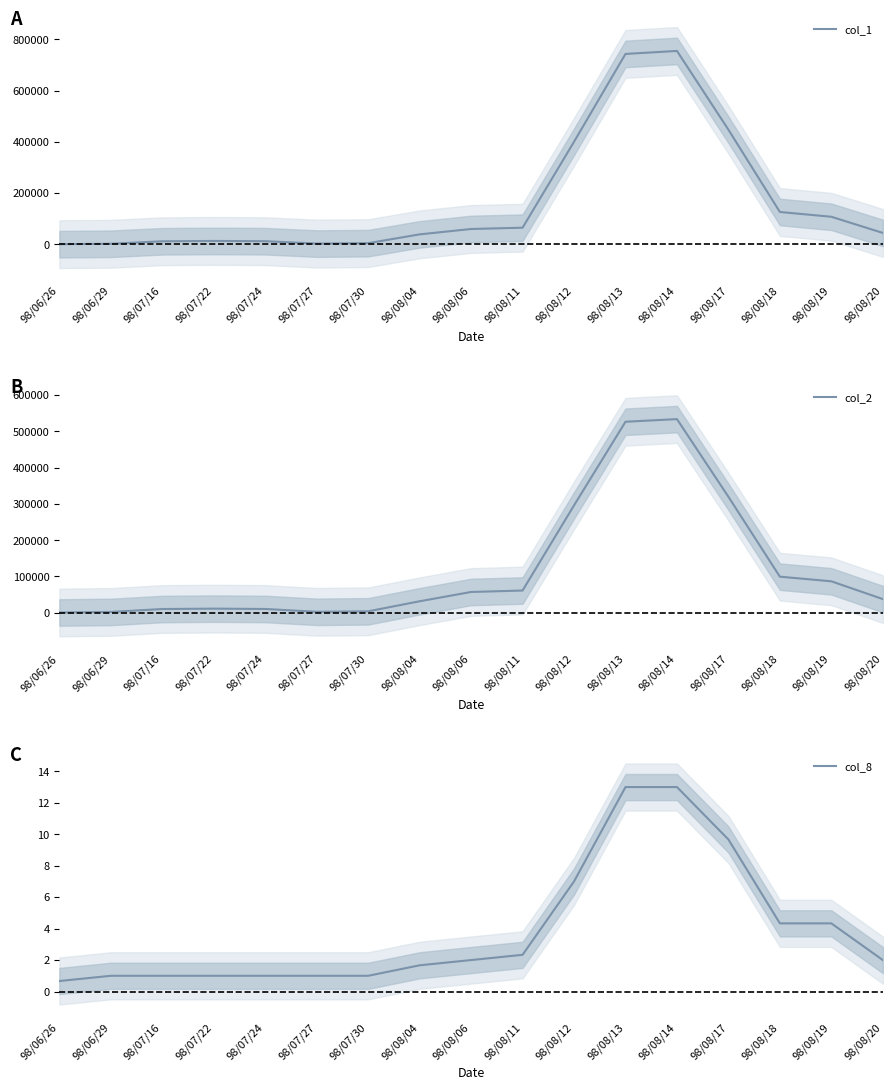

Between 98/07/30 and 98/08/04, which series saw the biggest shift?

col_1